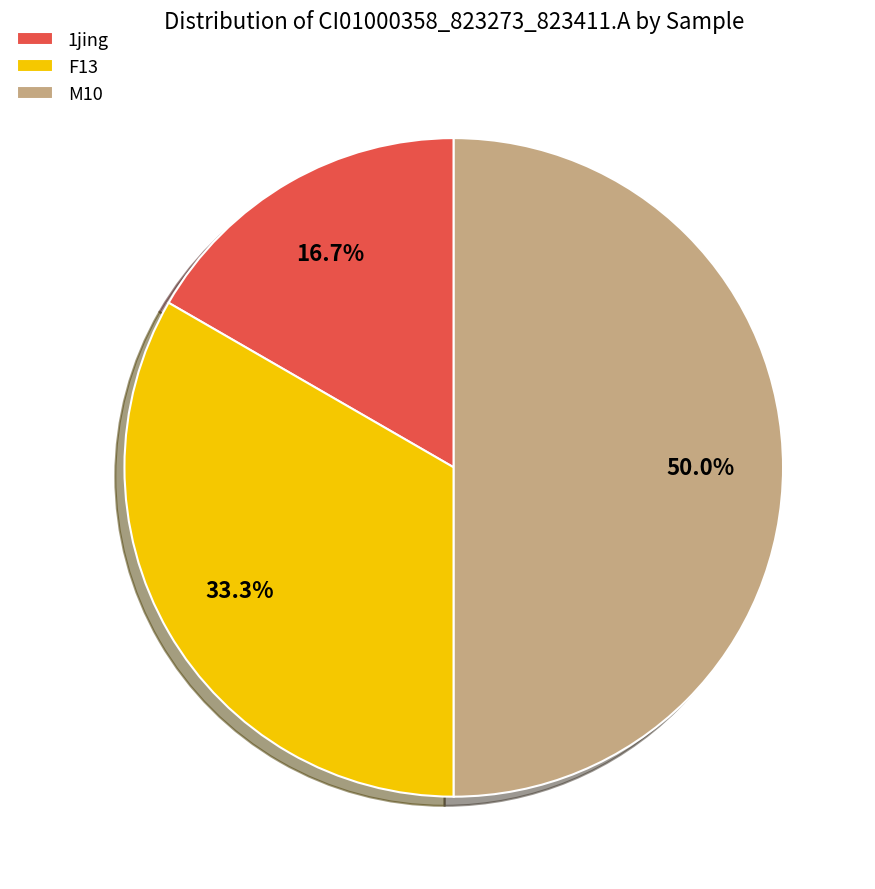

Which has a higher value, F13 or 1jing?

F13